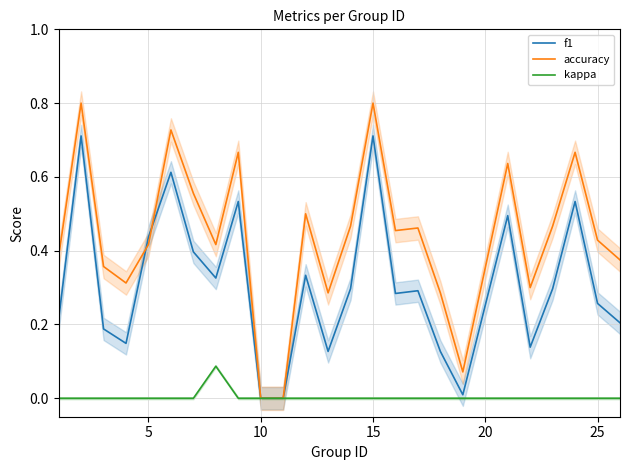

The value of accuracy at 25 is 0.6. True or false?

False